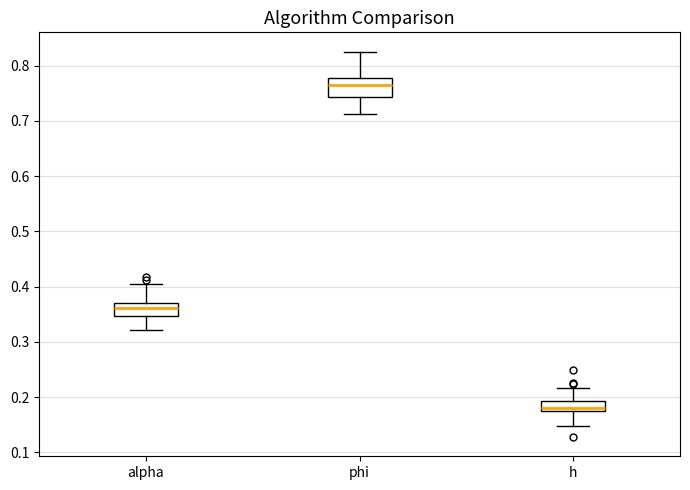

Which box's median line is the lowest?

h